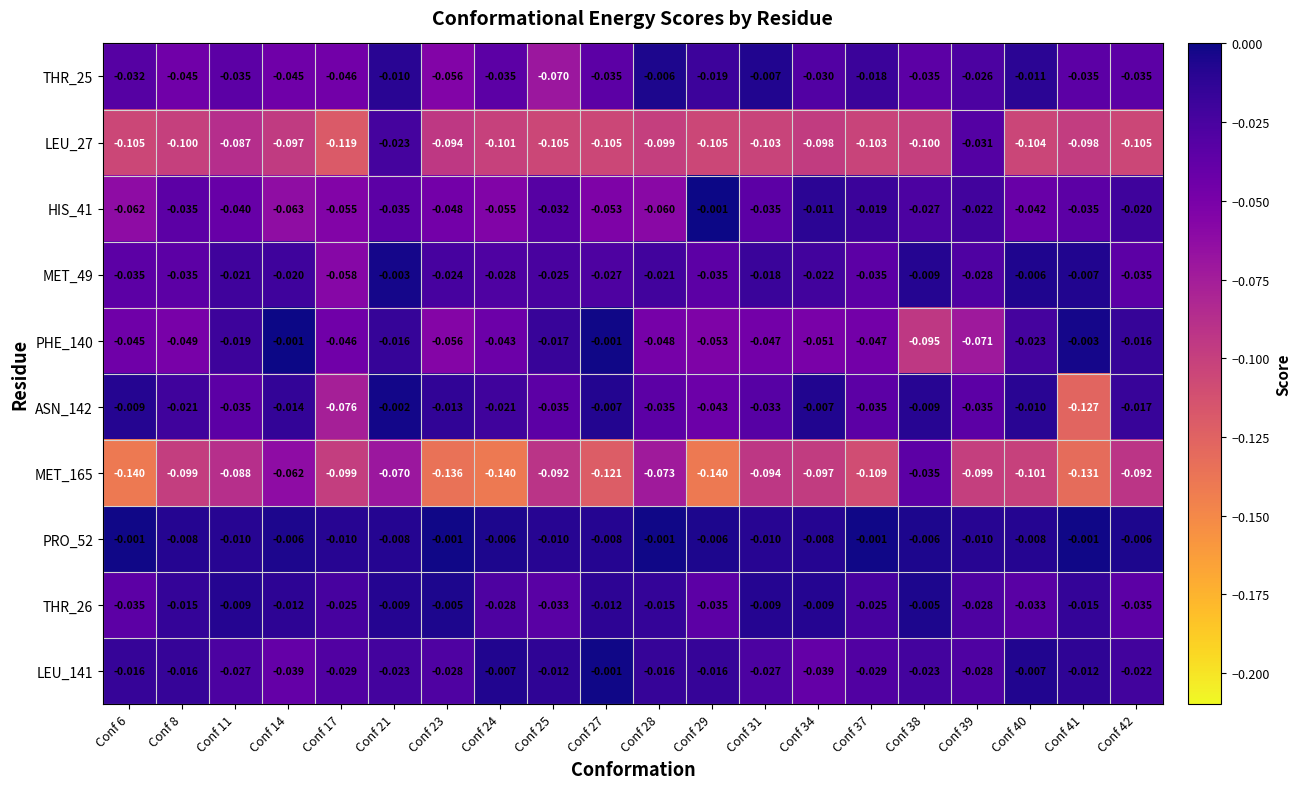

Is the value of MET_165 at Conf 34 greater than the value of HIS_41 at Conf 24?

No